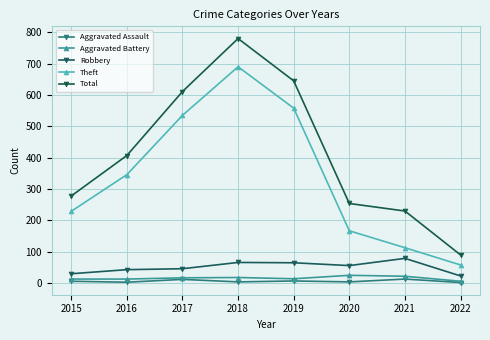

At which category does Aggravated Battery reach its first local peak?

2018